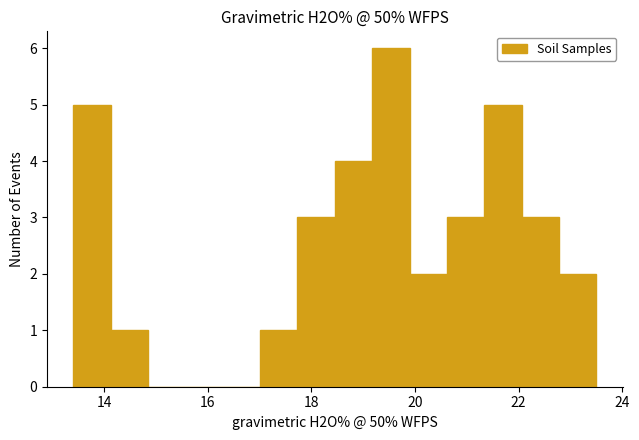

Read against the x-axis, roughly where is the centre of the tallest bar?

19.6